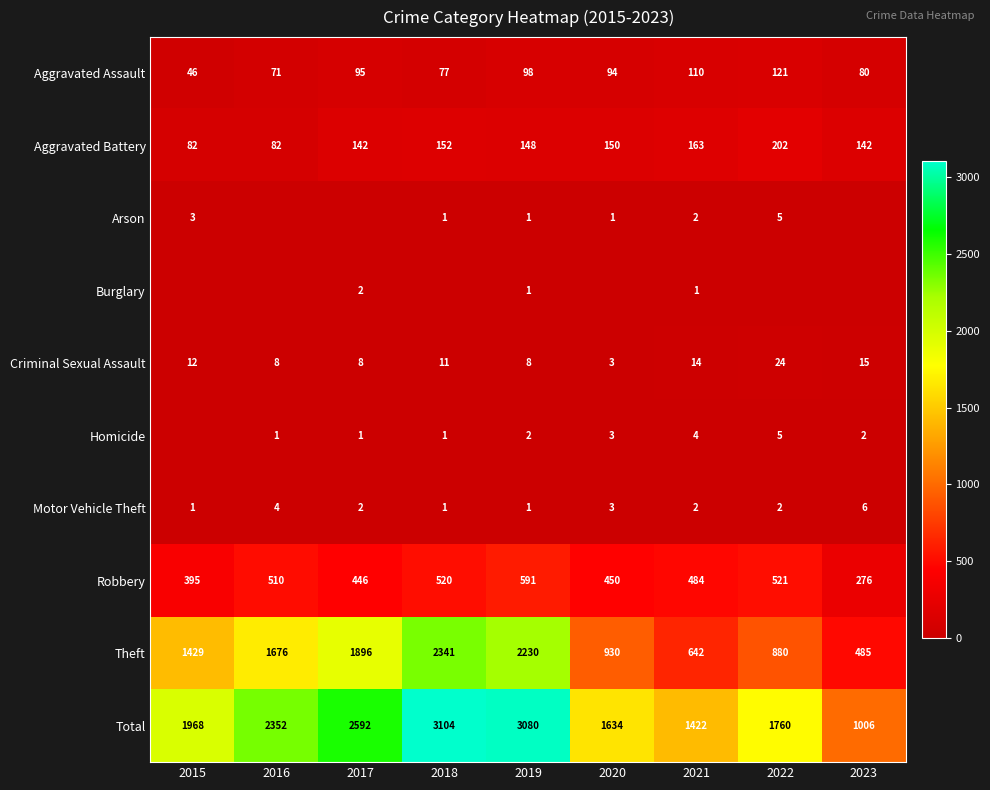

What is the average value of the Aggravated Battery series?

140